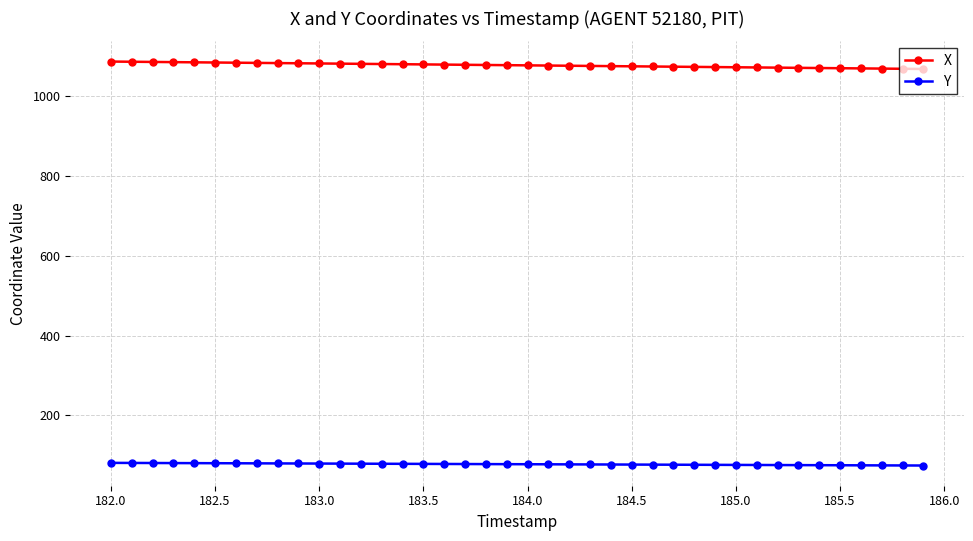

What is the sum of all Y values?

3098.9